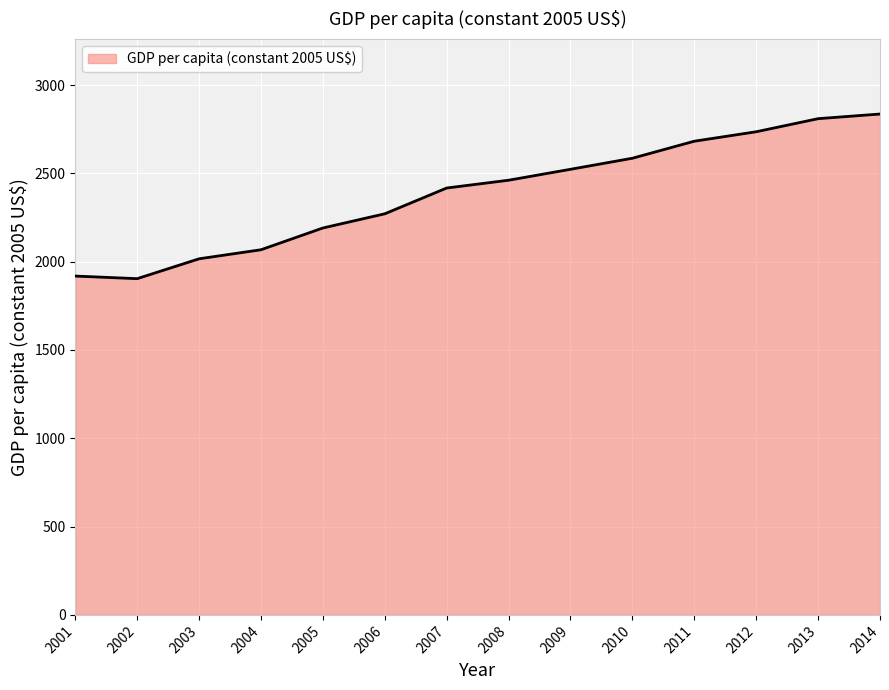

The chart shows a value of 4311.3 at 2014. True or false?

False